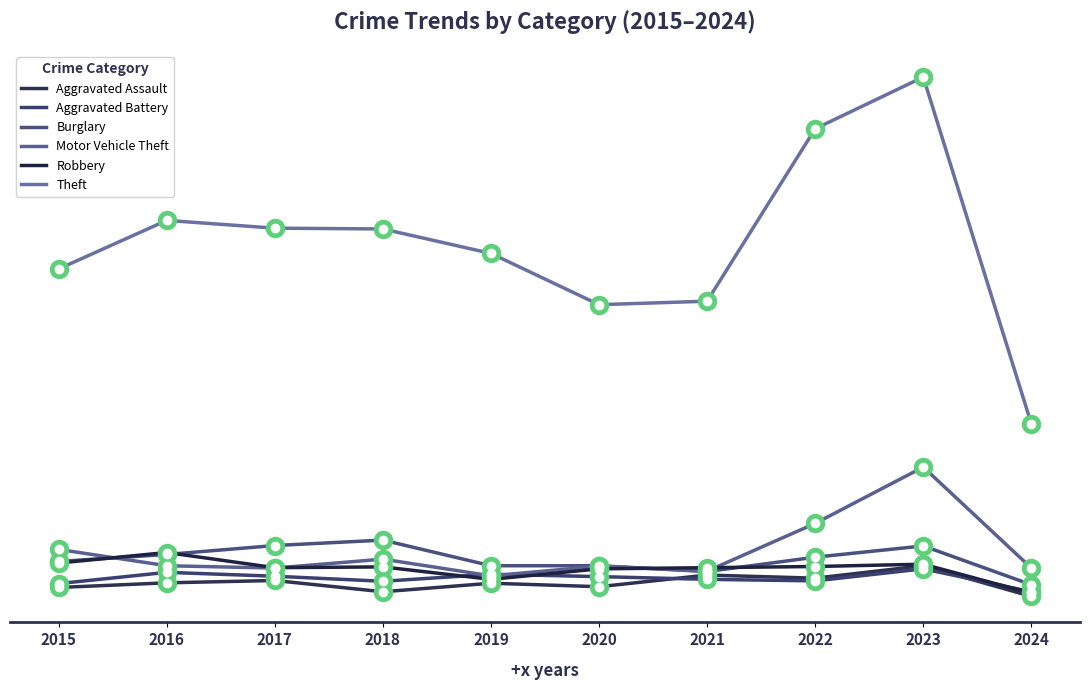

Which series has the largest range (max minus min)?

Theft